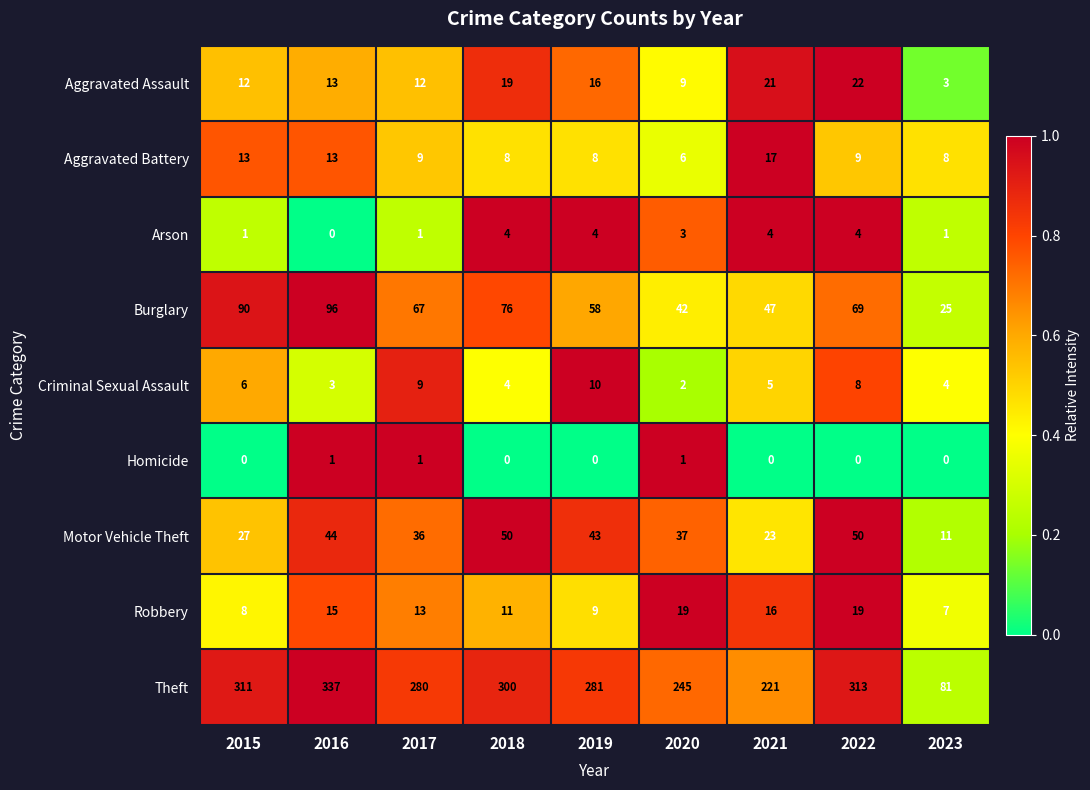

What is the sum of all Aggravated Assault values?

127